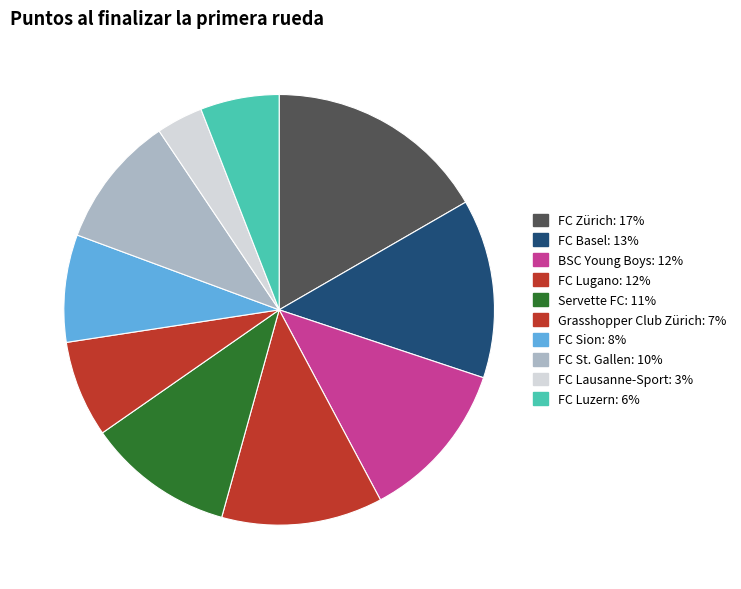

True or false: Grasshopper Club Zürich accounts for 7% of the total.

True